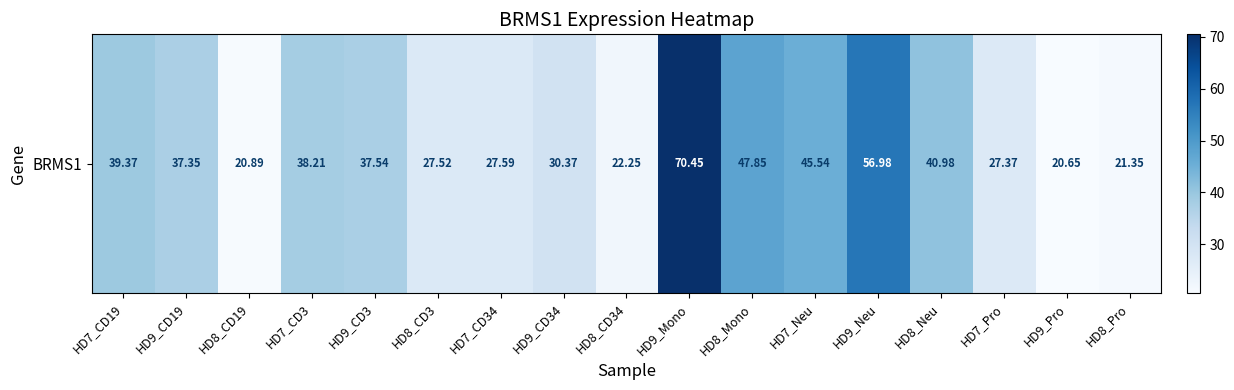

Is it true that the value at HD8_Neu is 25.9?

False